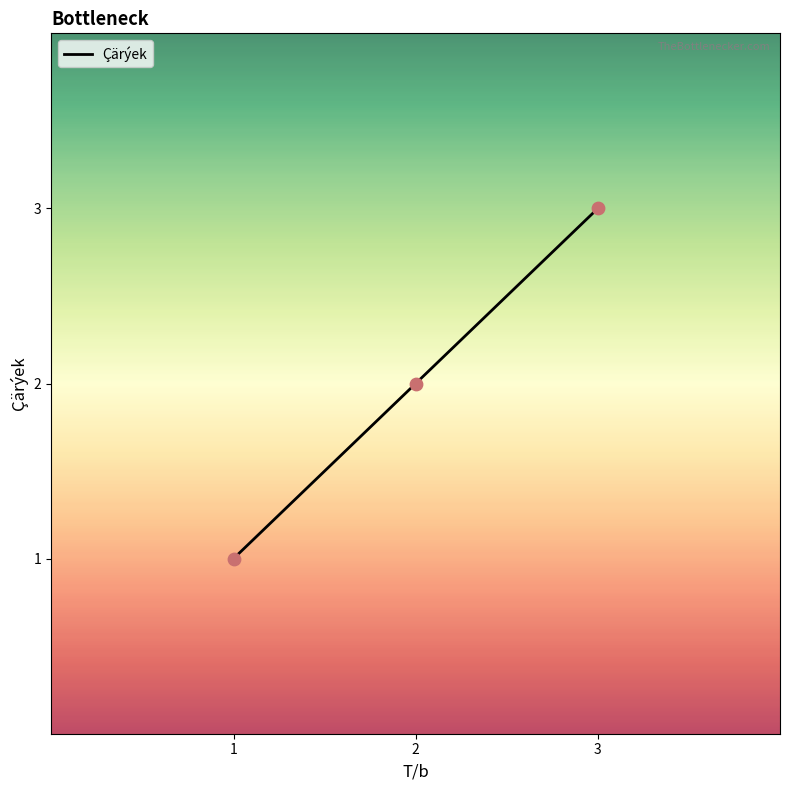

What is the change in value from 2 to 3?

+1